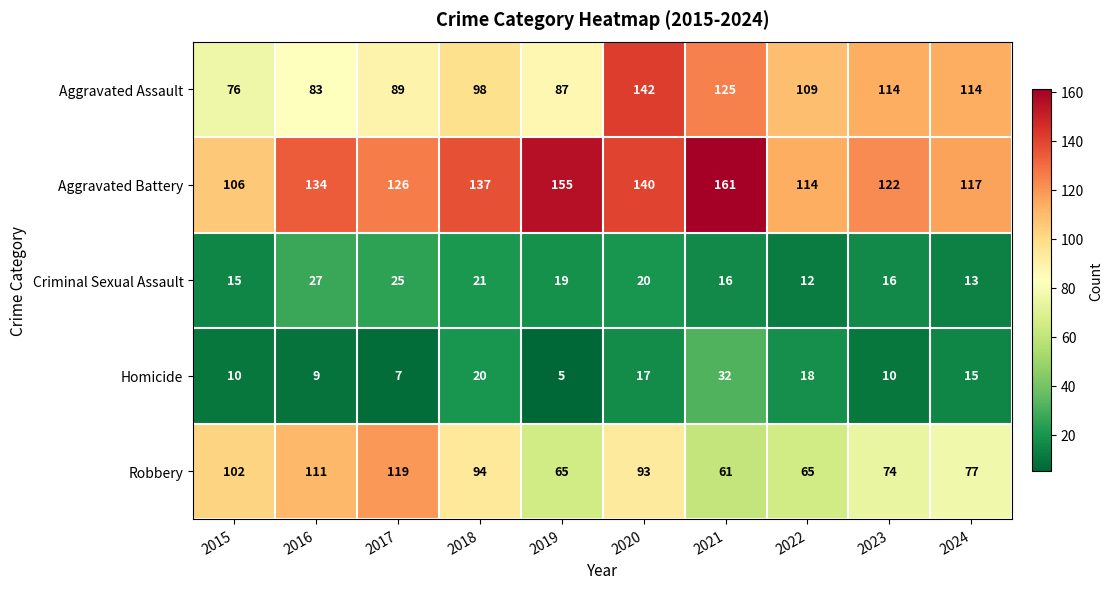

At how many categories does at least one series exceed 51?

10